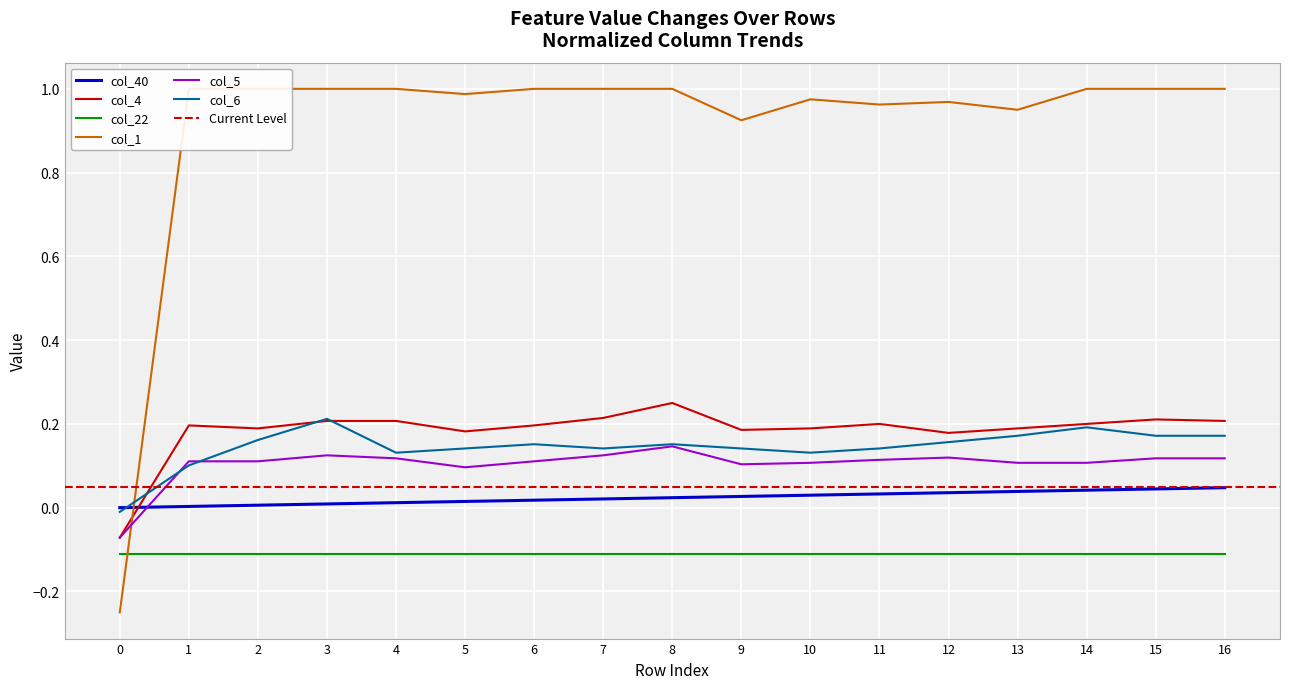

What is the sum of all col_40 values?

0.4